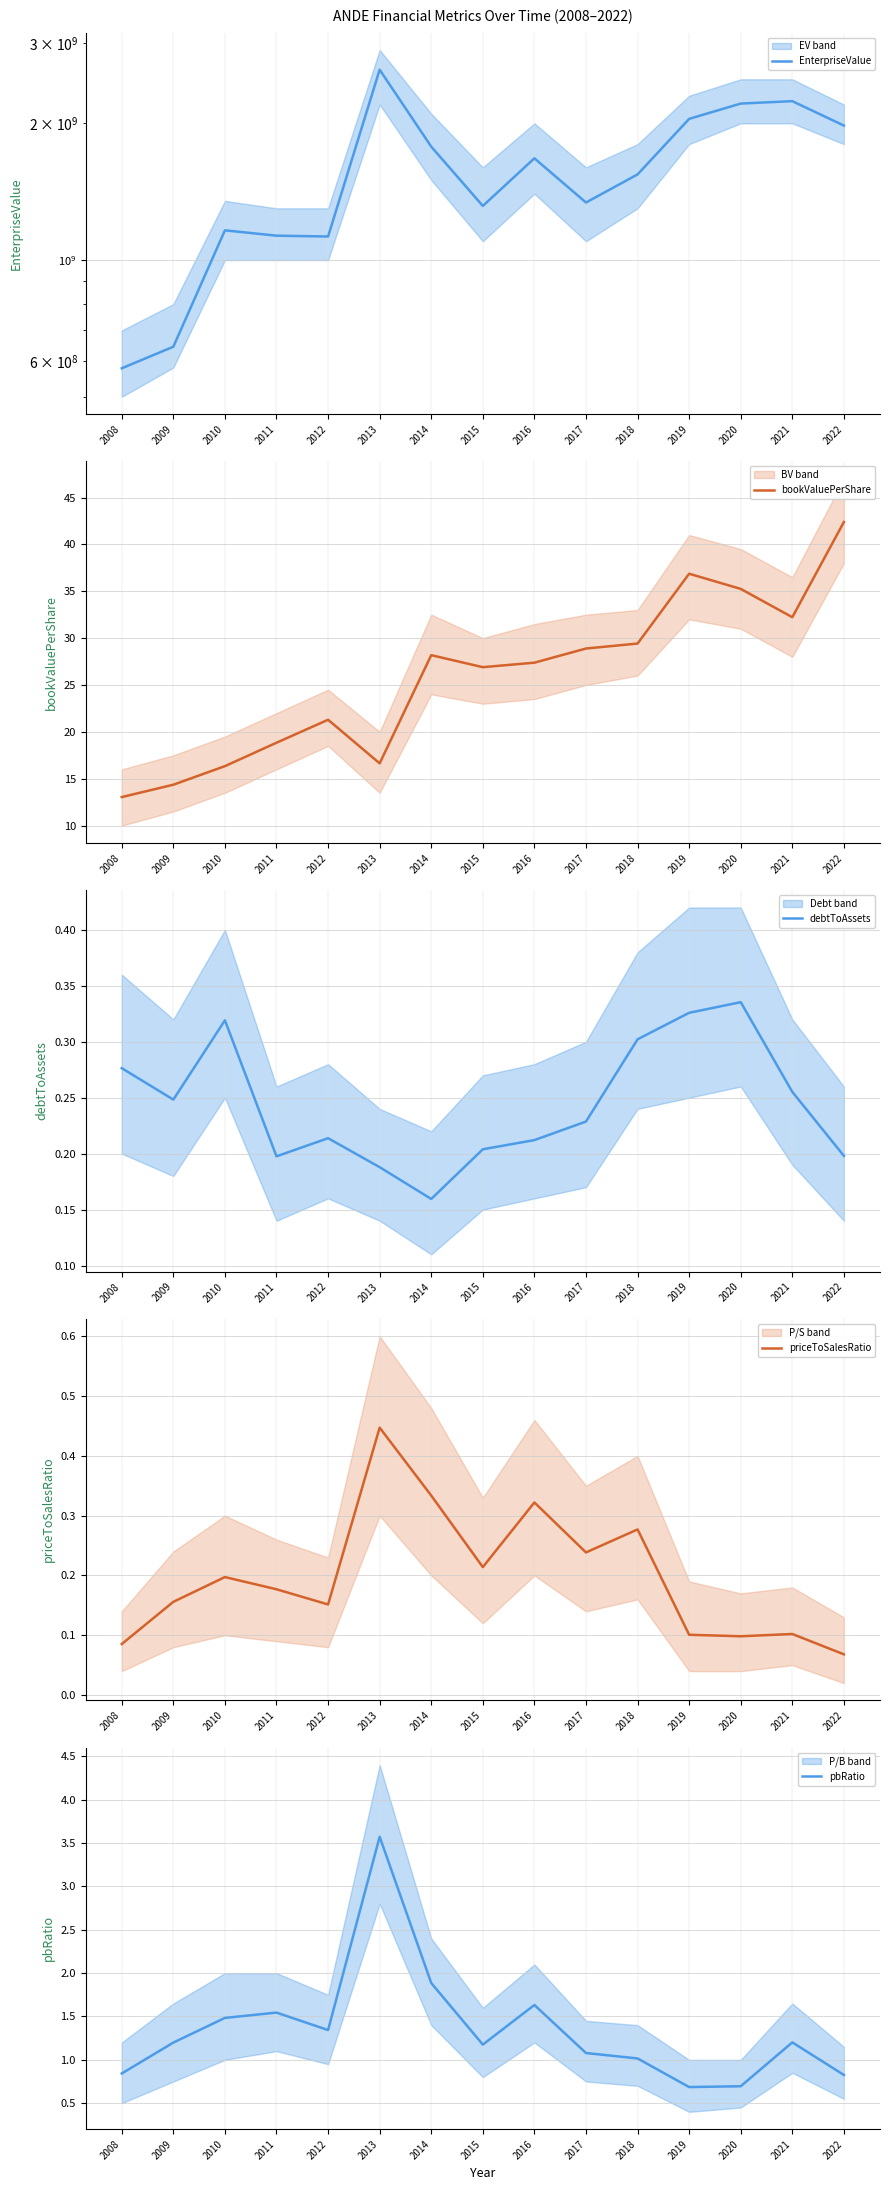

Reading right to left, what are all the values shown in this chart?

EnterpriseValue: 2022=1977373690.0	2021=2237643090.0	2020=2210739240.0	2019=2045743600.0	2018=1543690995.1	2017=1338673732.5	2016=1675008790.3	2015=1315732290.9	2014=1777018816.4	2013=2624333837.3	2012=1126911725.0	2011=1131624584.0	2010=1162617848.6	2009=644565755.7	2008=577830543.4
bookValuePerShare: 2022=42.4	2021=32.2	2020=35.2	2019=36.9	2018=29.4	2017=28.9	2016=27.4	2015=26.9	2014=28.2	2013=16.6	2012=21.3	2011=18.8	2010=16.3	2009=14.4	2008=13.0
debtToAssets: 2022=0.2	2021=0.3	2020=0.3	2019=0.3	2018=0.3	2017=0.2	2016=0.2	2015=0.2	2014=0.2	2013=0.2	2012=0.2	2011=0.2	2010=0.3	2009=0.2	2008=0.3
priceToSalesRatio: 2022=0.1	2021=0.1	2020=0.1	2019=0.1	2018=0.3	2017=0.2	2016=0.3	2015=0.2	2014=0.3	2013=0.4	2012=0.2	2011=0.2	2010=0.2	2009=0.2	2008=0.1
pbRatio: 2022=0.8	2021=1.2	2020=0.7	2019=0.7	2018=1.0	2017=1.1	2016=1.6	2015=1.2	2014=1.9	2013=3.6	2012=1.3	2011=1.5	2010=1.5	2009=1.2	2008=0.8